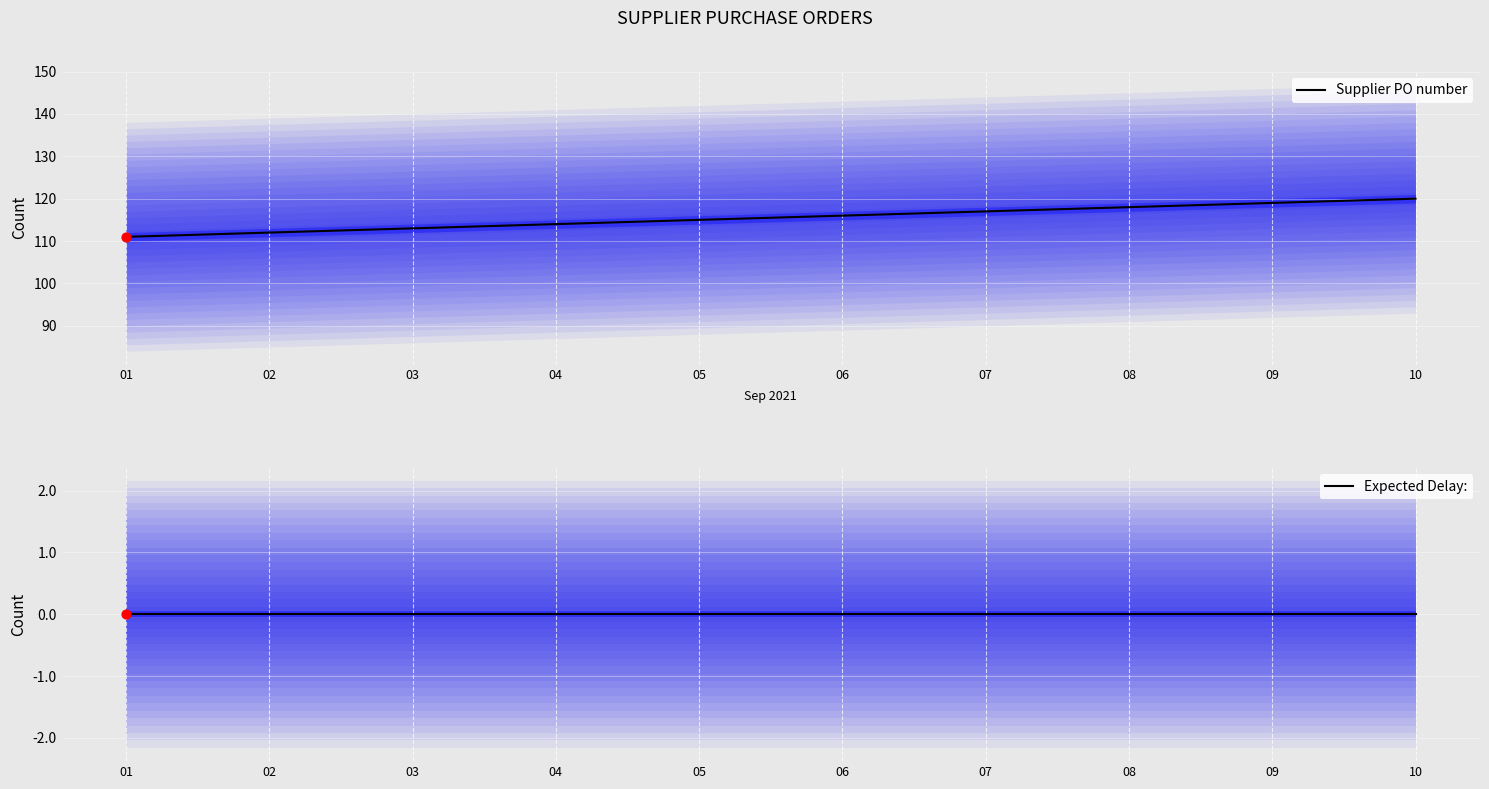

Which series contains the lowest Y value?

Expected Delay: